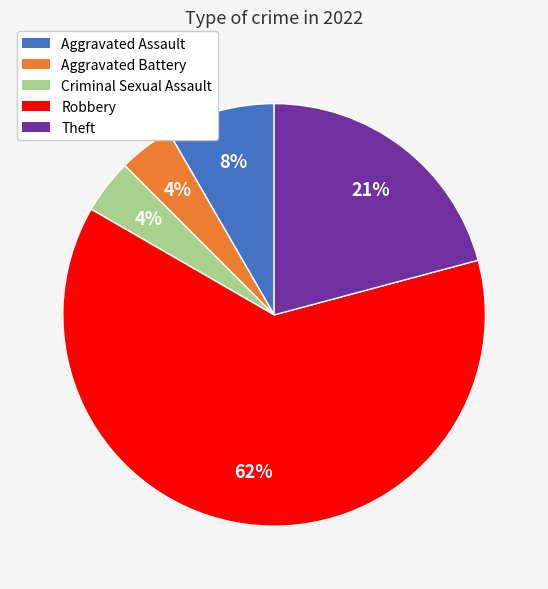

Is the sum of Aggravated Assault and Robbery greater than half?

Yes